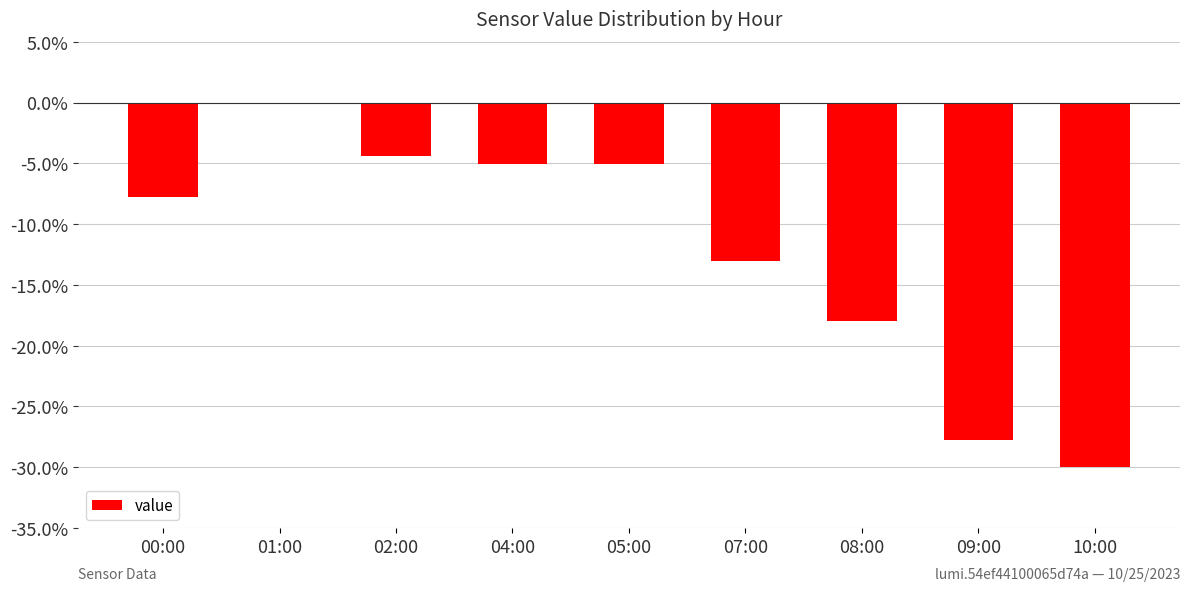

Read the value at 08:00.

-18.0